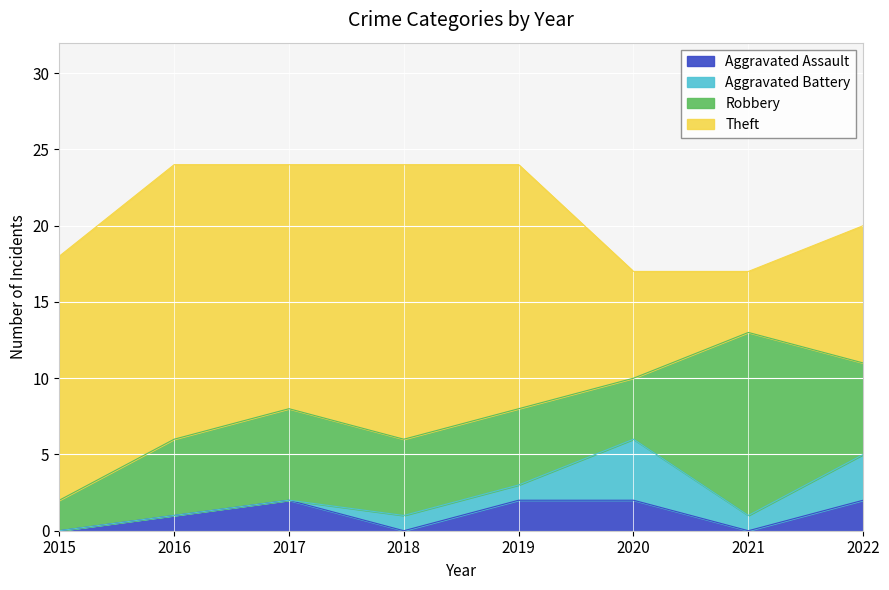

Which category has the lowest value across all series?

2015